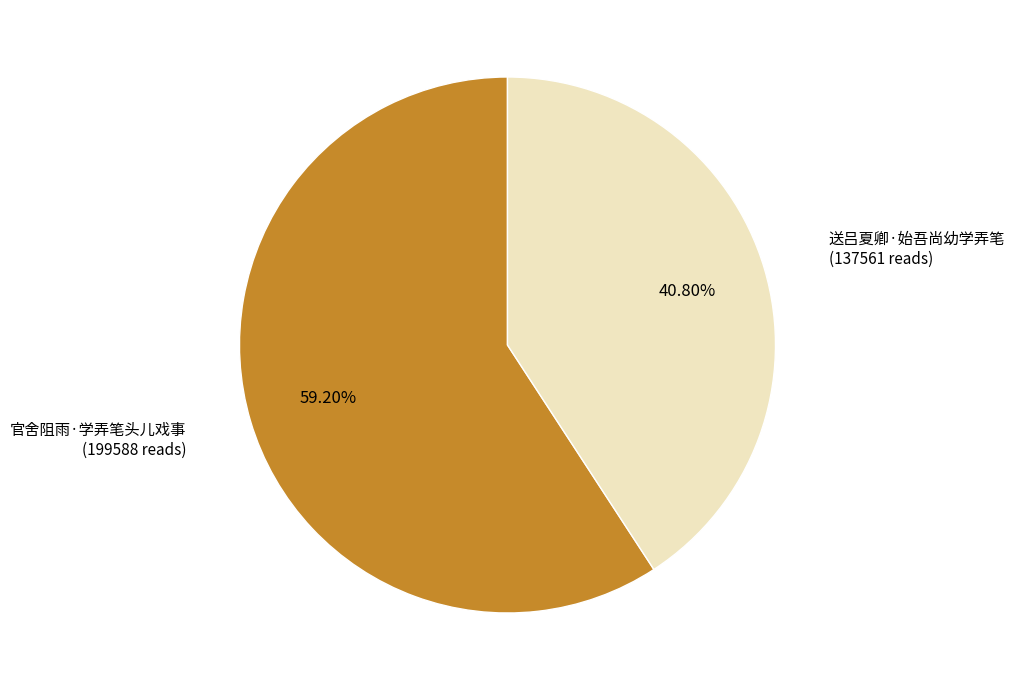

How many slices are in this pie chart?

2